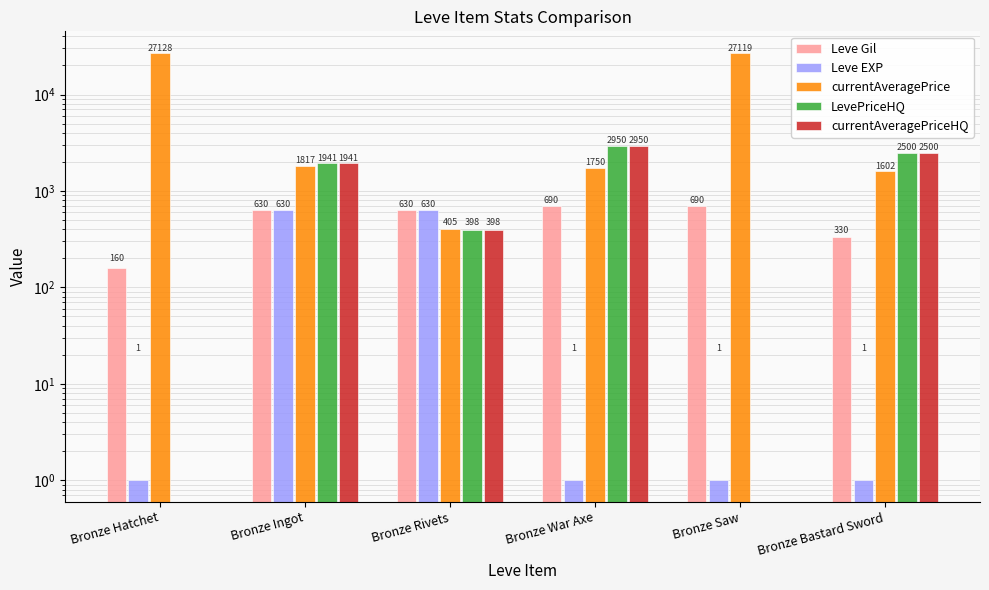

What is the difference between the maximum and minimum values in the currentAveragePrice series?

26723